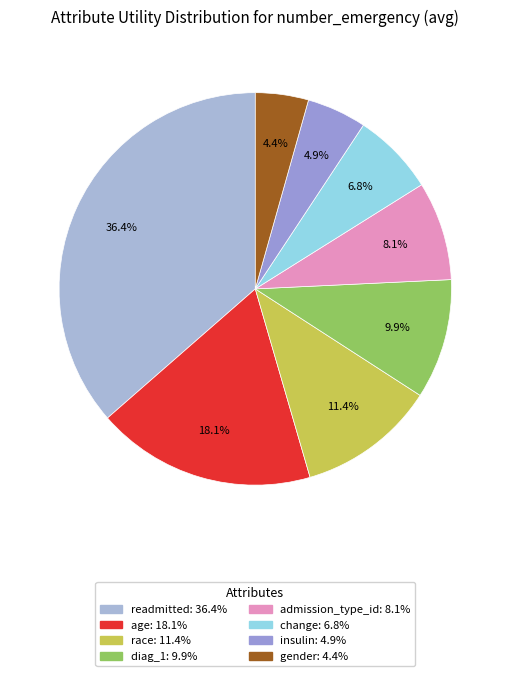

What percentage is the readmitted slice, to the nearest percent?

36%